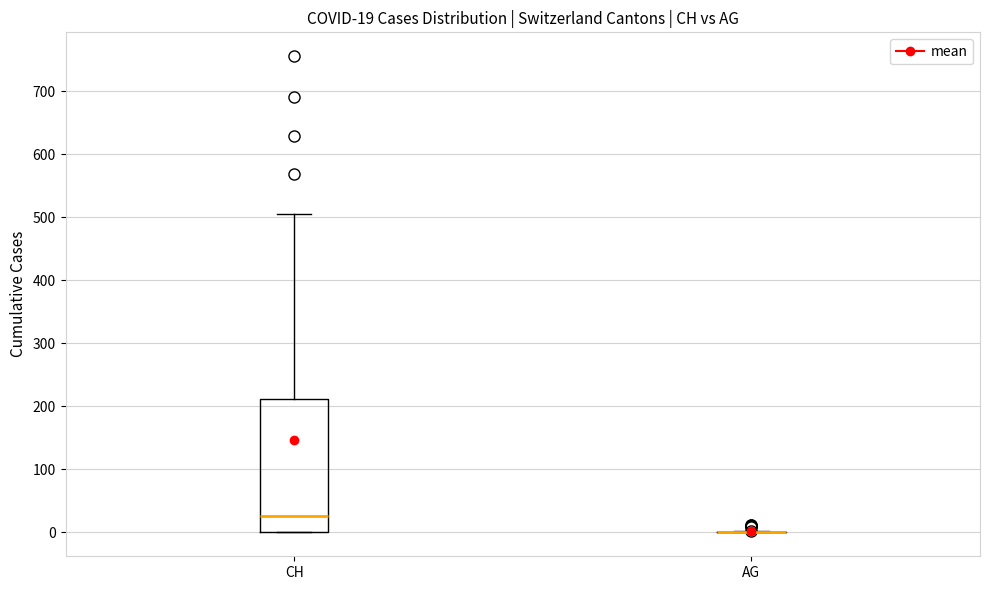

Which box is the tallest, from its lower edge to its upper edge?

CH